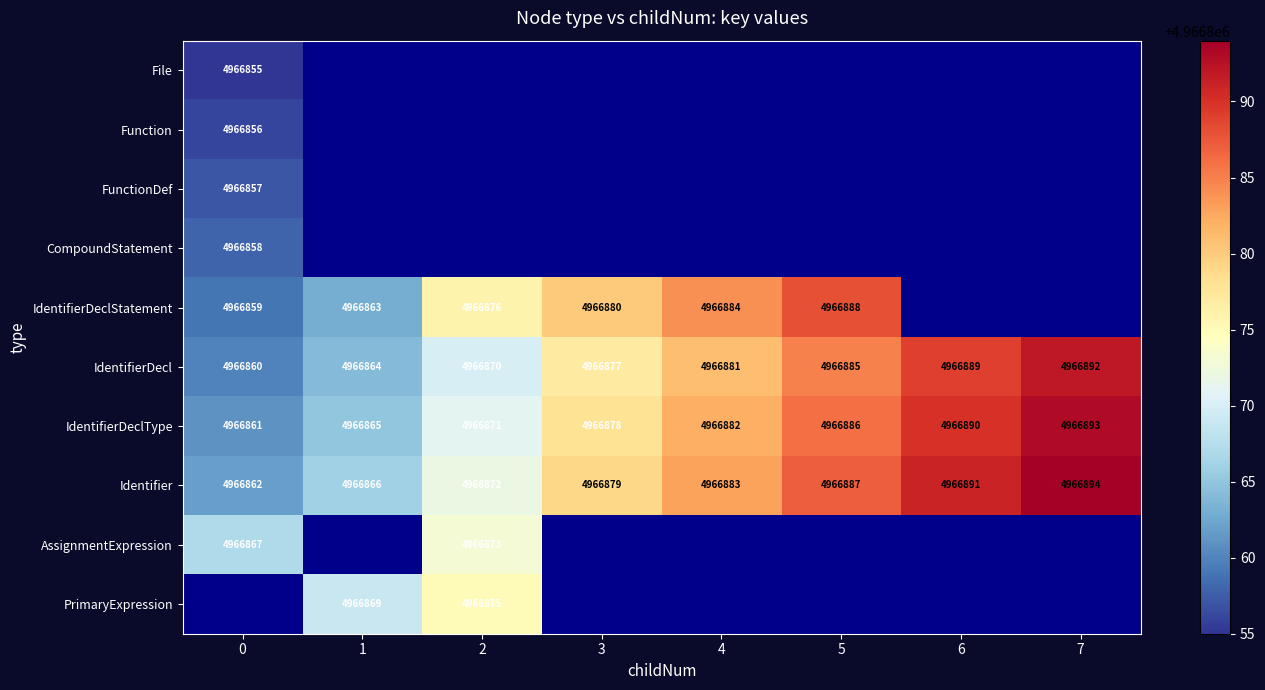

What is the difference between the maximum and minimum values in the IdentifierDecl series?

32